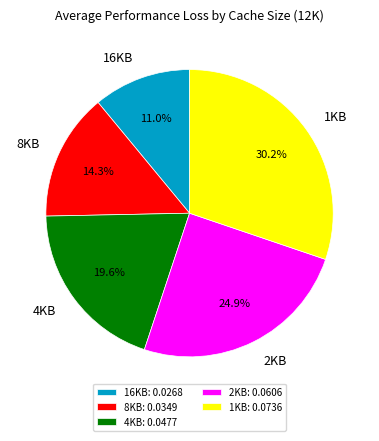

To the nearest percent, what is the difference between the 4KB and 16KB slice percentages?

9%